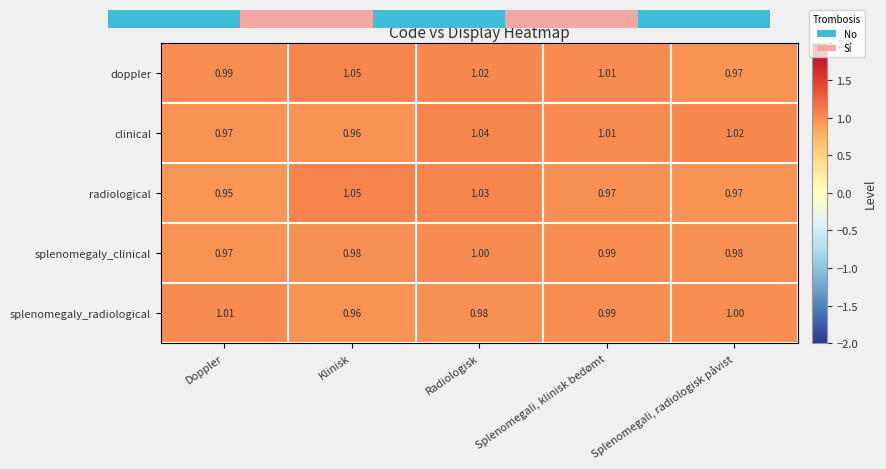

At which label does clinical reach its minimum?

Klinisk